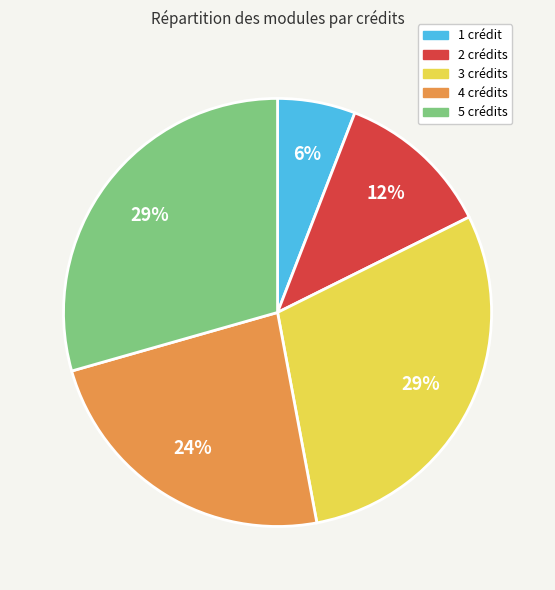

Is there a majority slice in this chart?

No